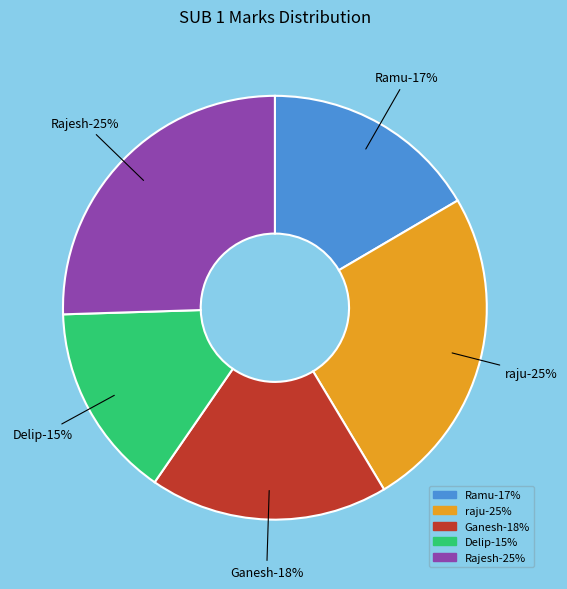

How many slices are in this pie chart?

5